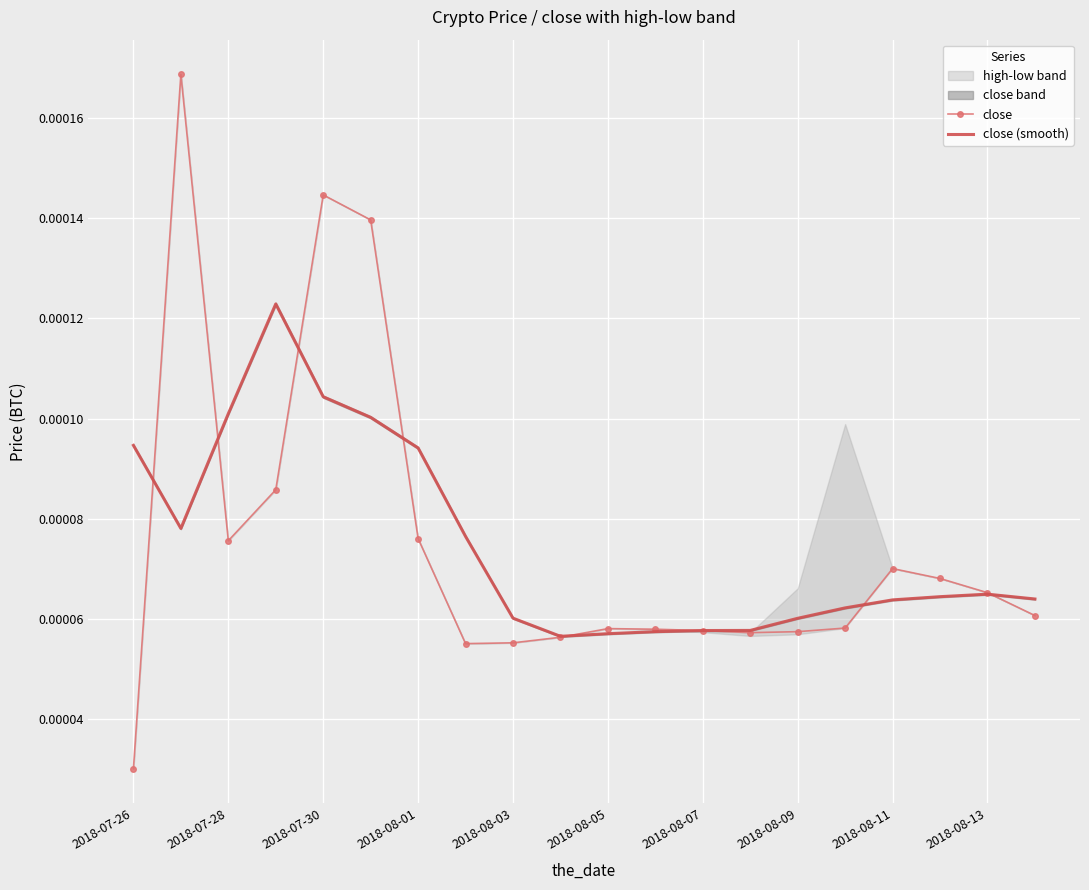

How many lines are shown in the chart?

2